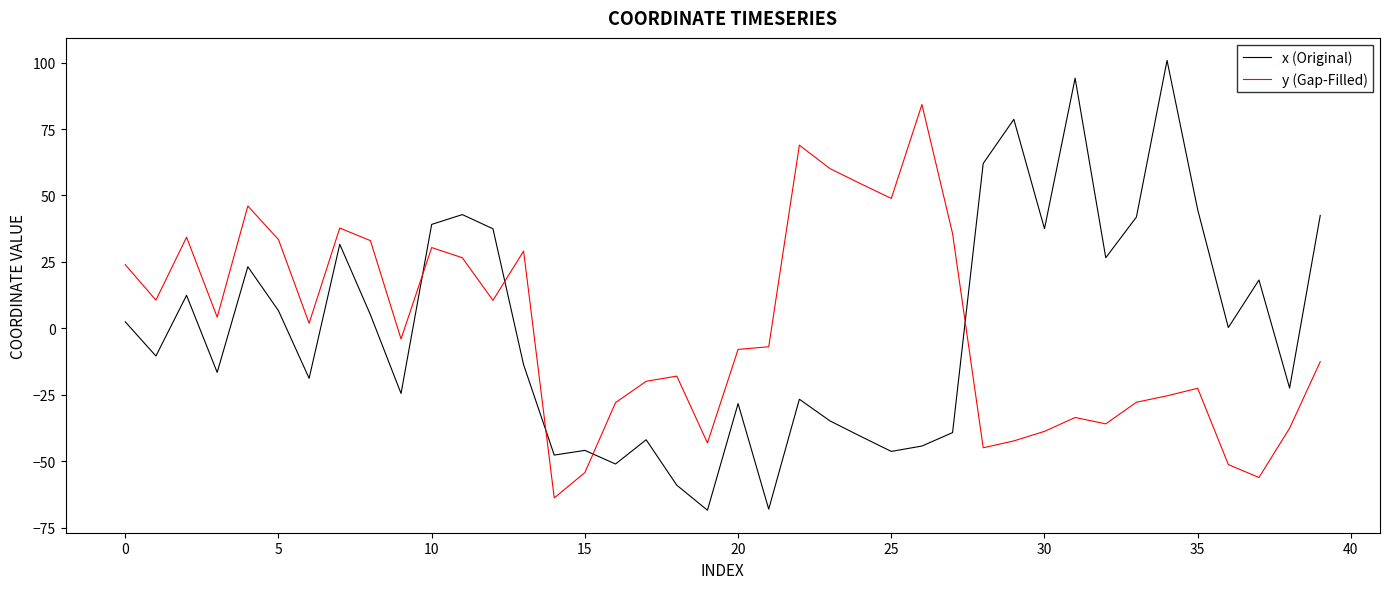

What is the maximum value shown in the chart?

100.8